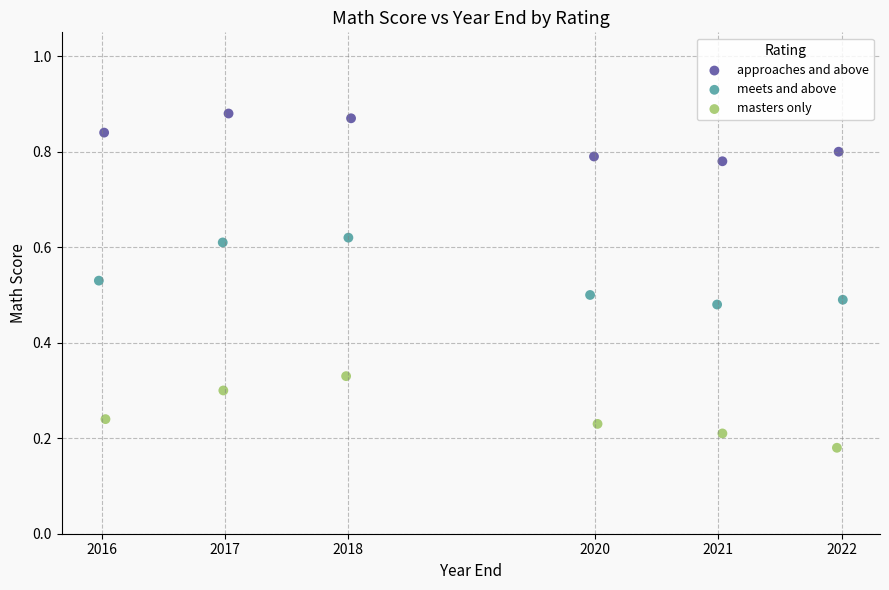

Which series has the widest spread of Y values?

masters only